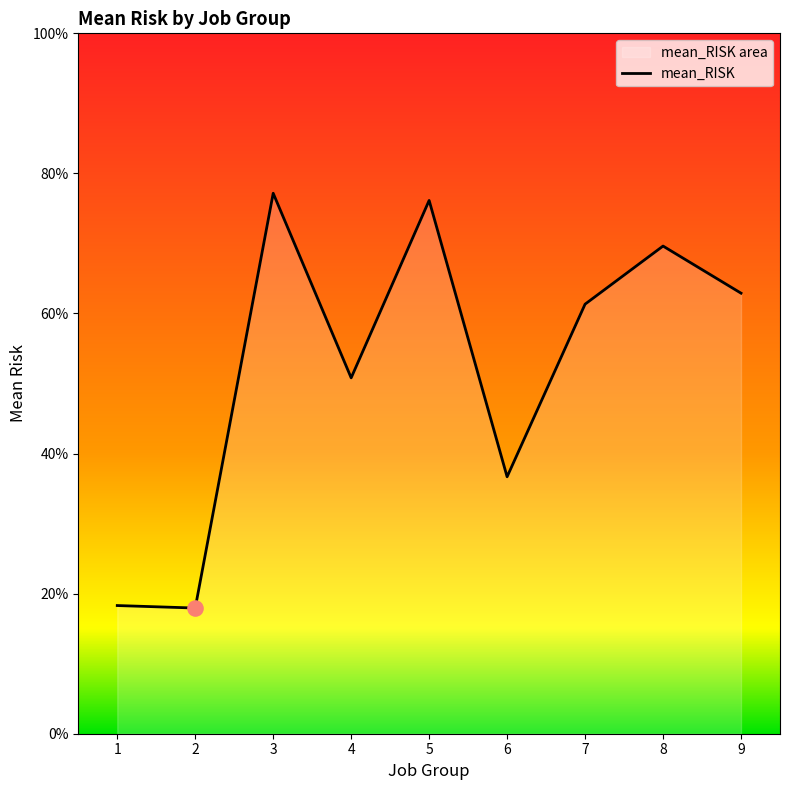

What is the change in value from 3 to 9?

-0.1